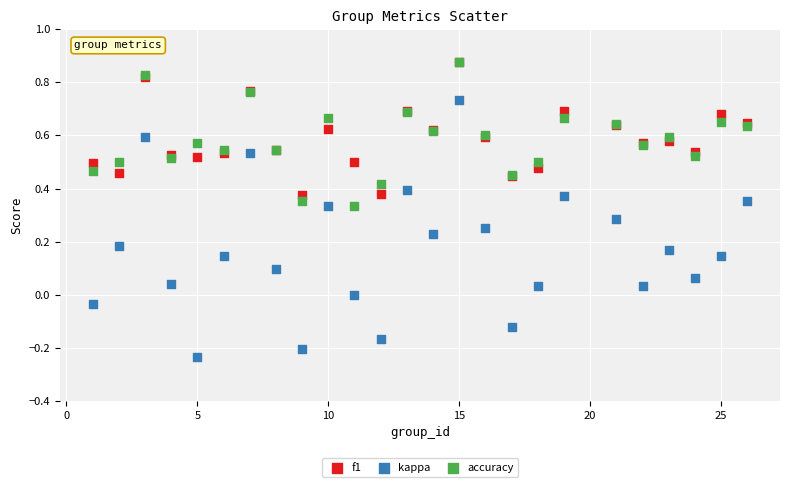

Which series contains the lowest Y value?

kappa